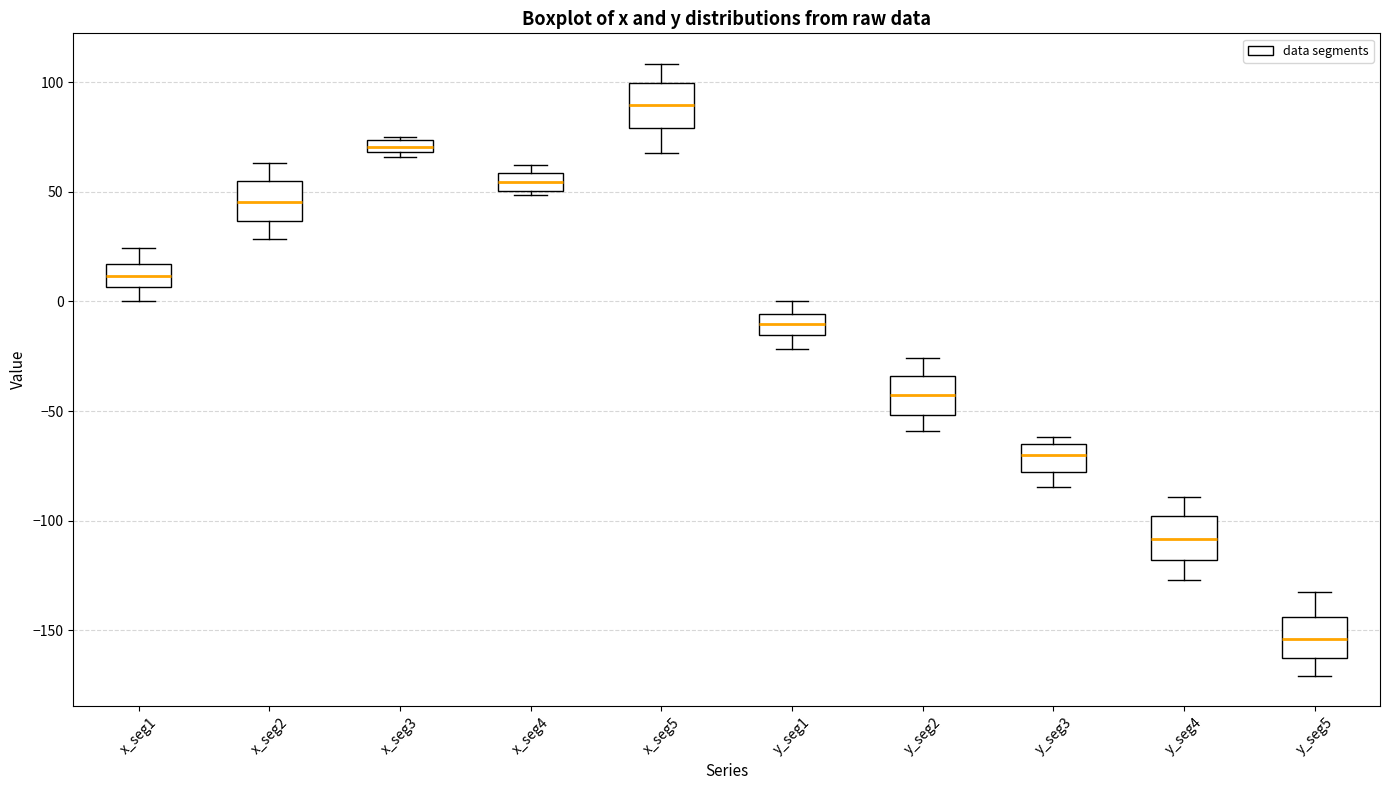

Which box has the highest median line?

x_seg5